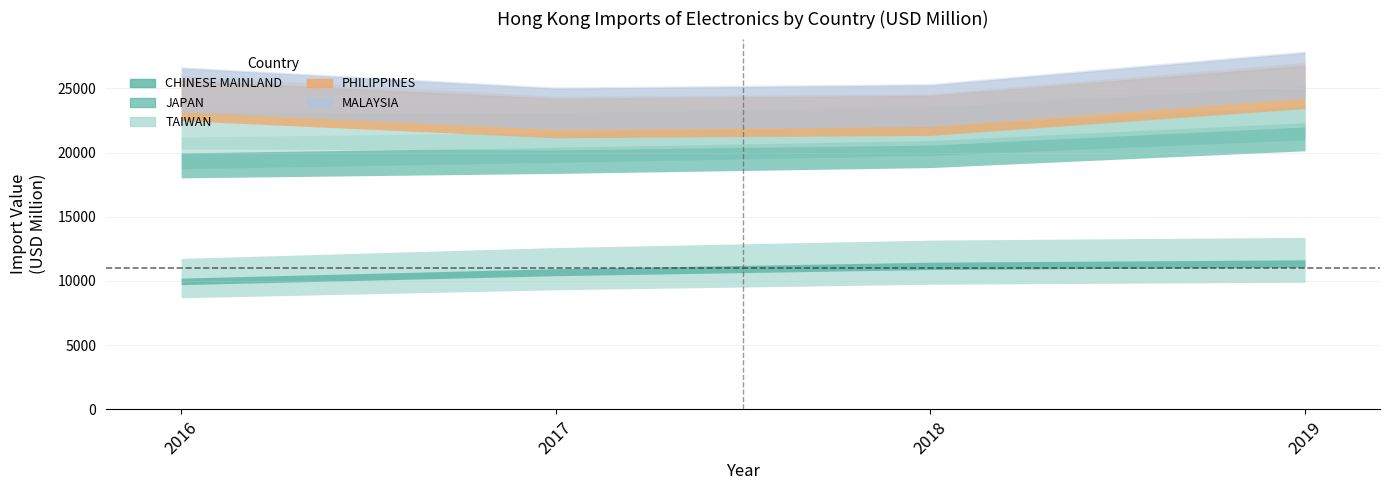

At how many categories does at least one series exceed 6682?

2